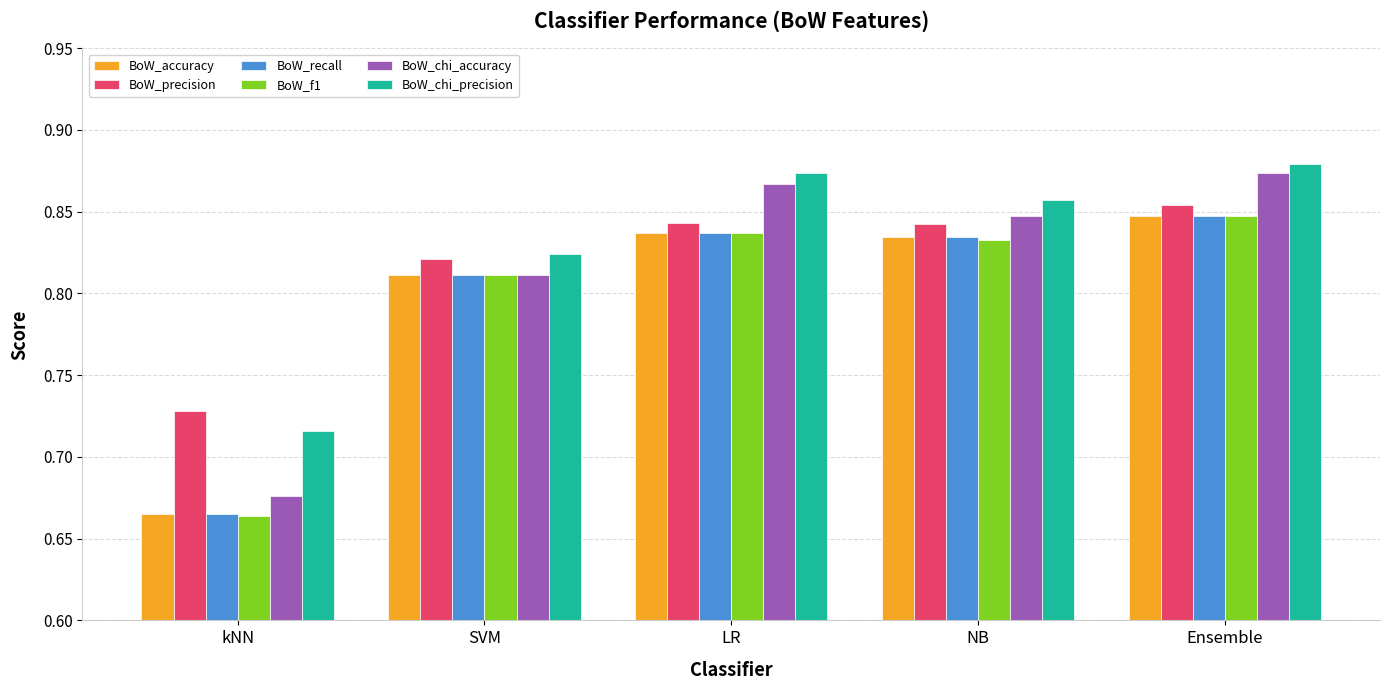

Which category has the lowest value in the BoW_precision series?

kNN